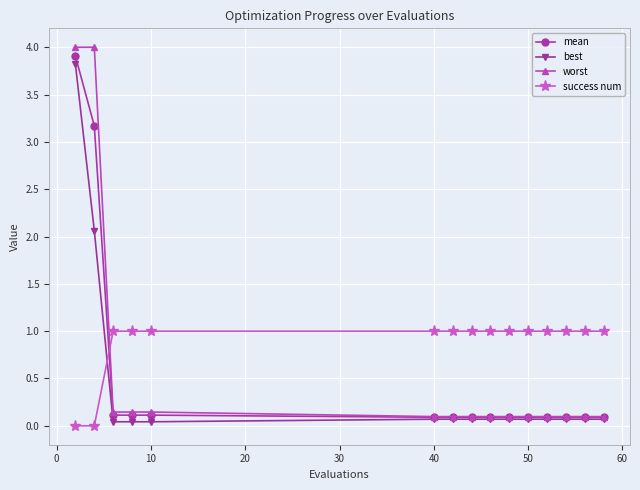

Which series has the largest total across all categories?

success num